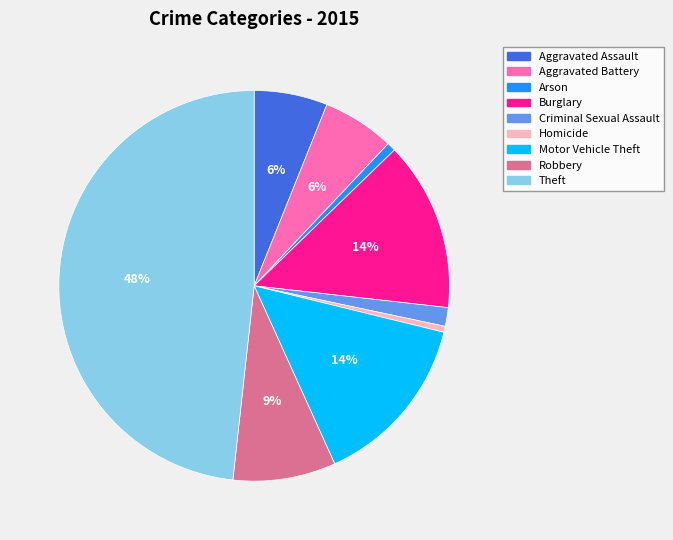

To the nearest percent, what percentage of the pie is Robbery?

9%